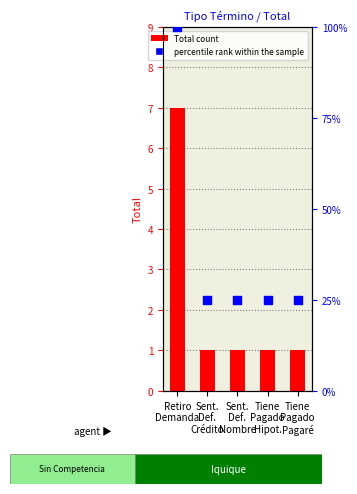

Which series reaches the maximum Y coordinate?

percentile rank within the sample